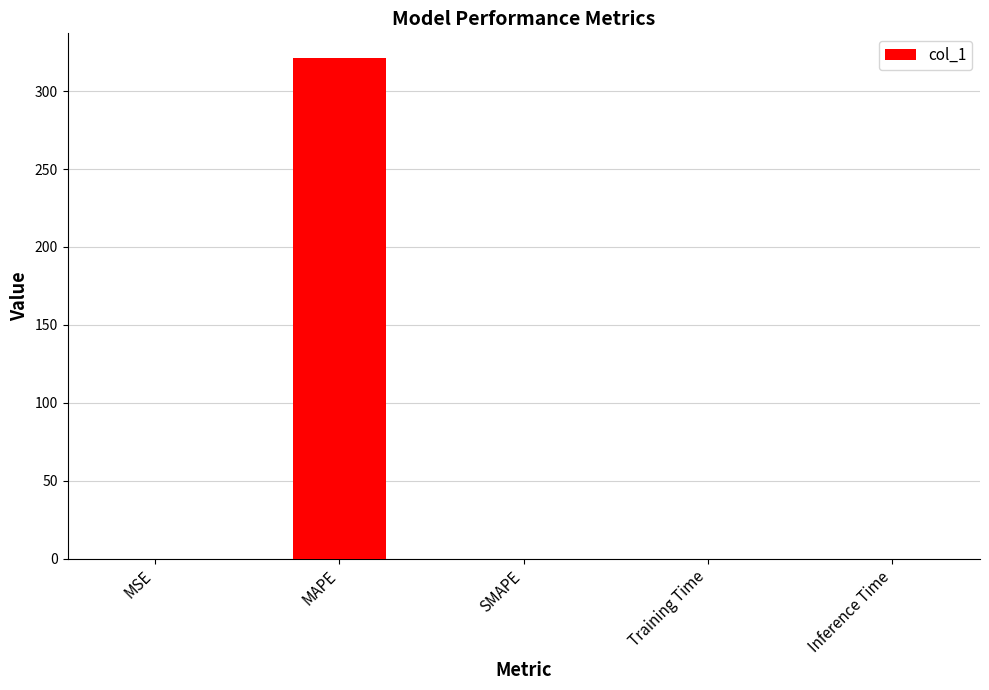

What is the sum of all values?

321.0